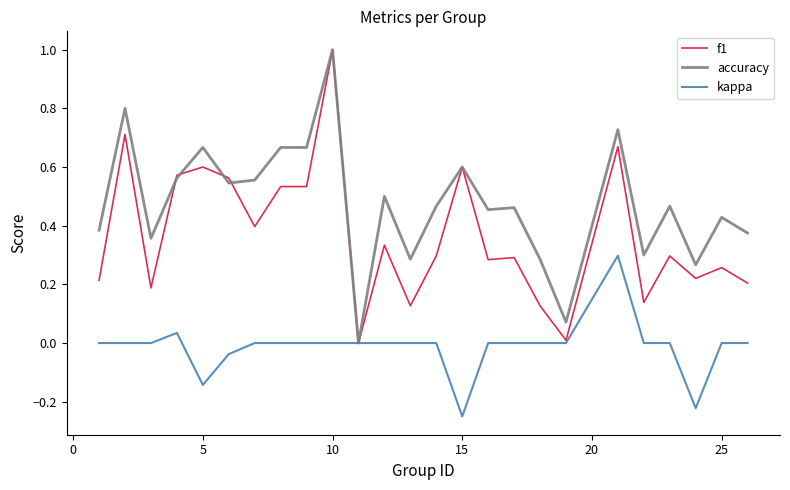

List the series in order of their overall mean, lowest first.

kappa, f1, accuracy